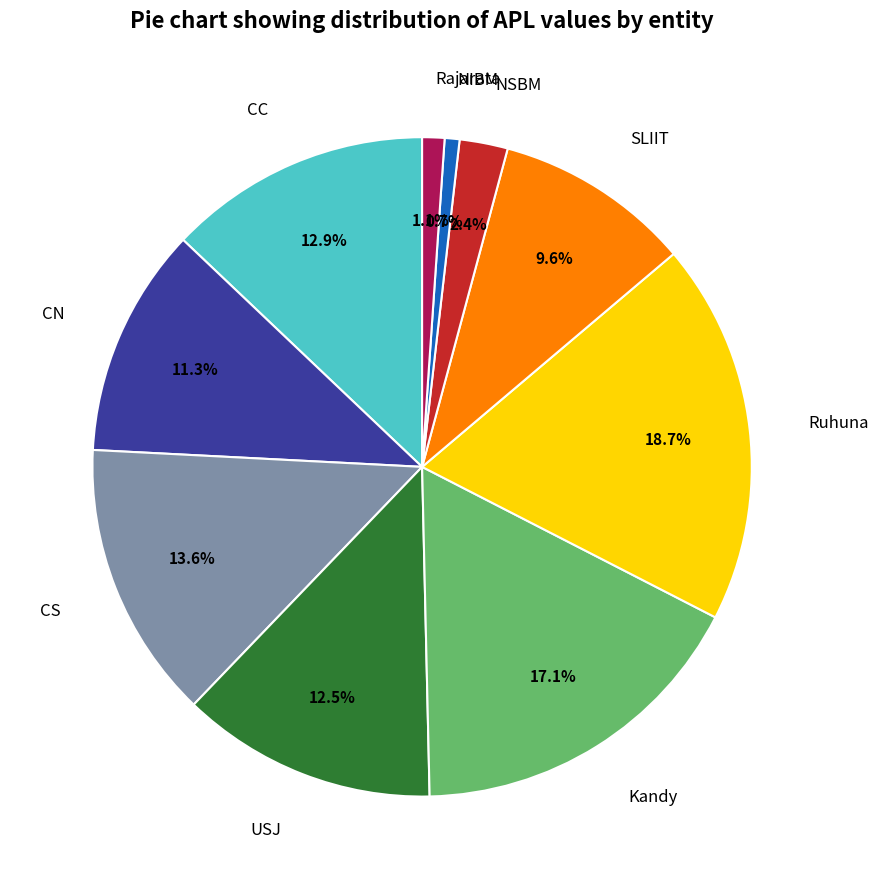

To the nearest percent, what percentage of the pie is SLIIT?

10%